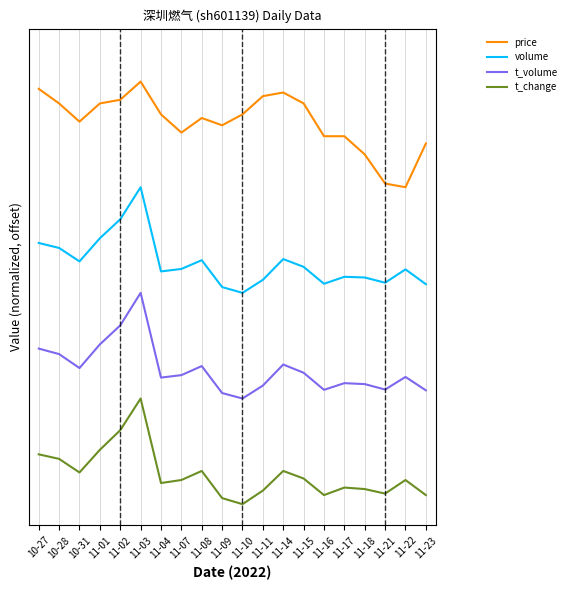

Reading right to left, transcribe all the data shown in this chart.

price: 3.4	3.0	3.0	3.3	3.5	3.5	3.8	3.9	3.9	3.7	3.6	3.7	3.5	3.7	4.0	3.8	3.8	3.6	3.8	3.9
volume: 2.1	2.2	2.1	2.1	2.2	2.1	2.2	2.3	2.1	2.0	2.1	2.3	2.2	2.2	3.0	2.7	2.5	2.3	2.4	2.5
t_volume: 1.1	1.2	1.1	1.1	1.1	1.1	1.2	1.3	1.1	1.0	1.1	1.3	1.2	1.2	2.0	1.7	1.5	1.3	1.4	1.5
t_change: 0.1	0.2	0.1	0.1	0.2	0.1	0.2	0.3	0.1	0.0	0.1	0.3	0.2	0.2	1.0	0.7	0.5	0.3	0.4	0.5